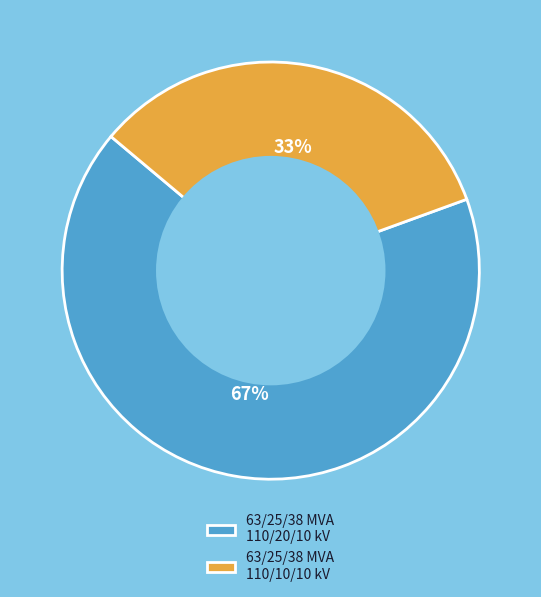

To the nearest percent, what portion does 63/25/38 MVA 110/10/10 kV represent?

33%